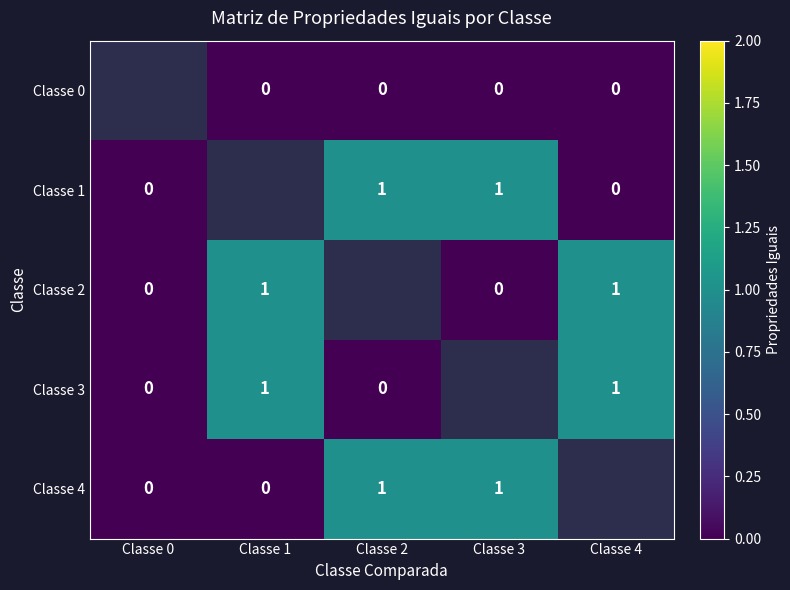

True or false: Classe 3 has a value of 1 at Classe 4.

True